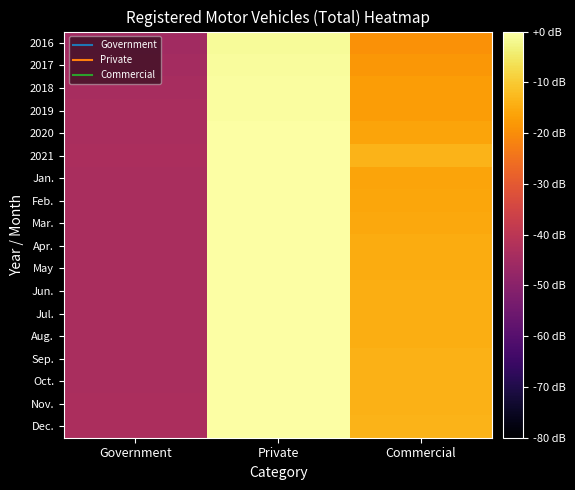

What is the total value across all series at Government?

-786.2